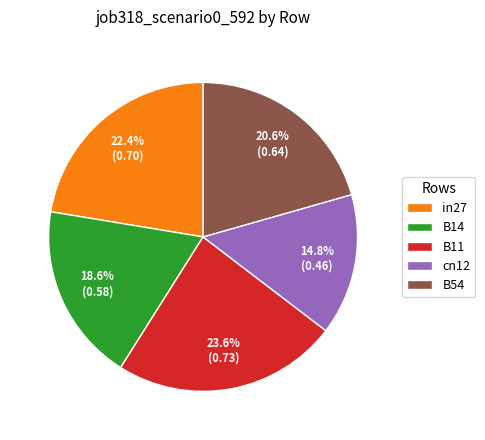

Which has a higher value, B14 or cn12?

B14